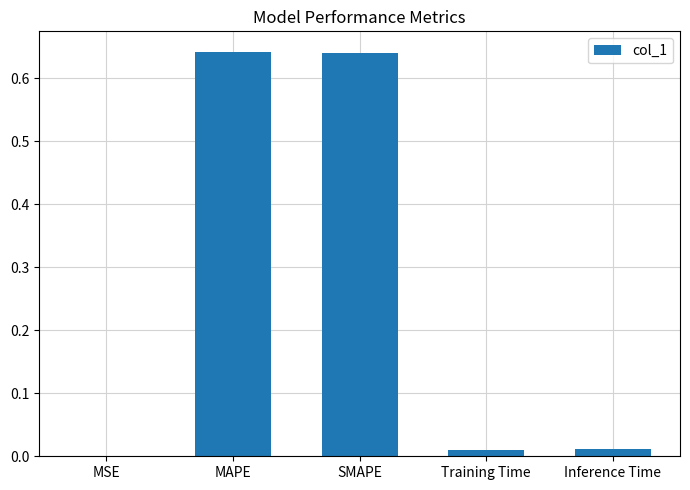

The value at SMAPE is 1.0. True or false?

False